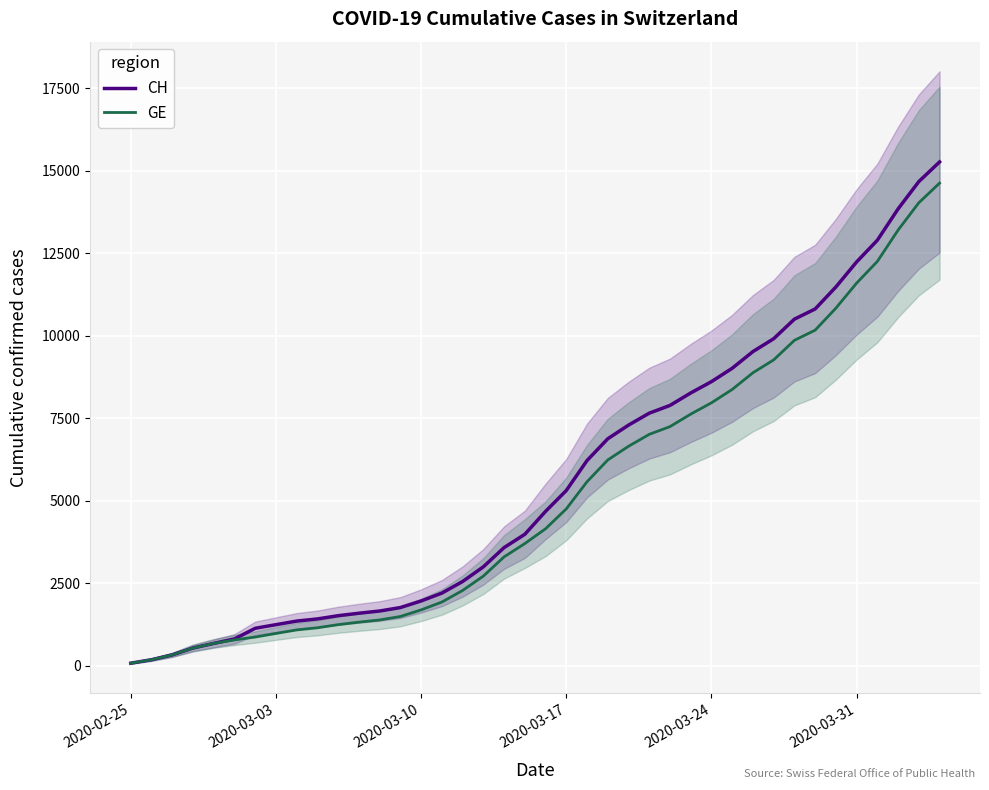

True or false: GE has more than 0 points higher than both neighbors.

False